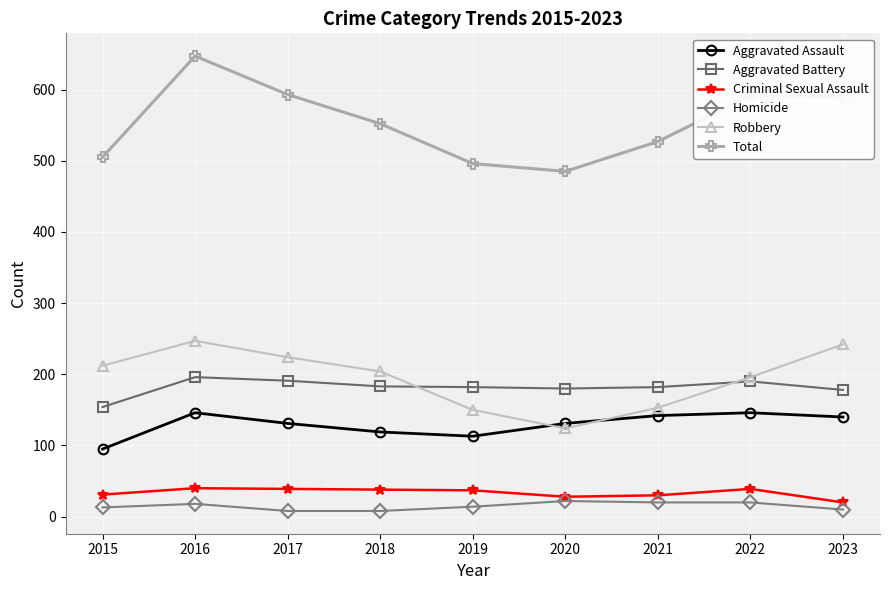

True or false: Total and Homicide intersect in this chart.

False